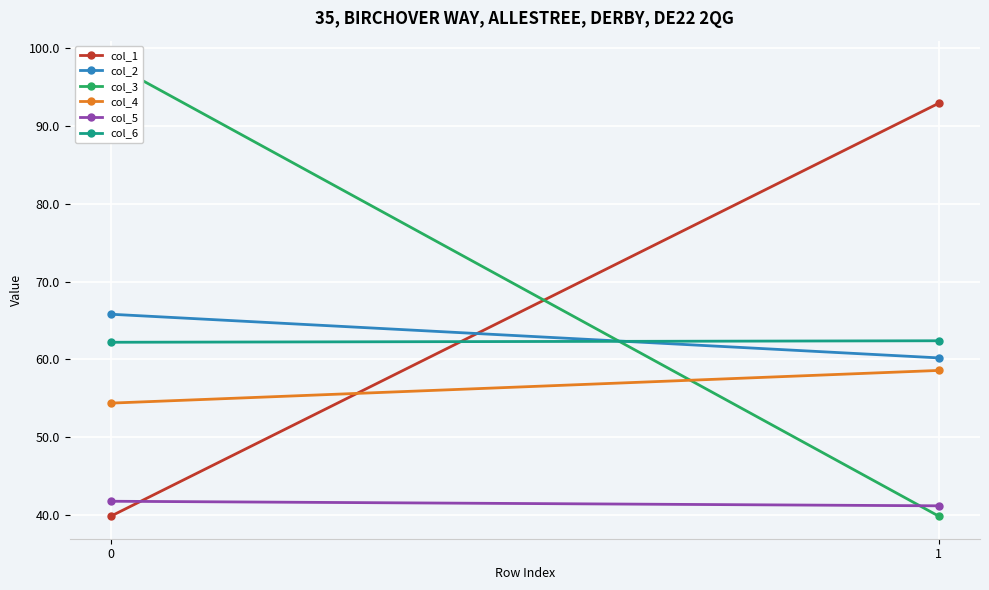

What are all the series names shown in the legend?

col_1, col_2, col_3, col_4, col_5, col_6